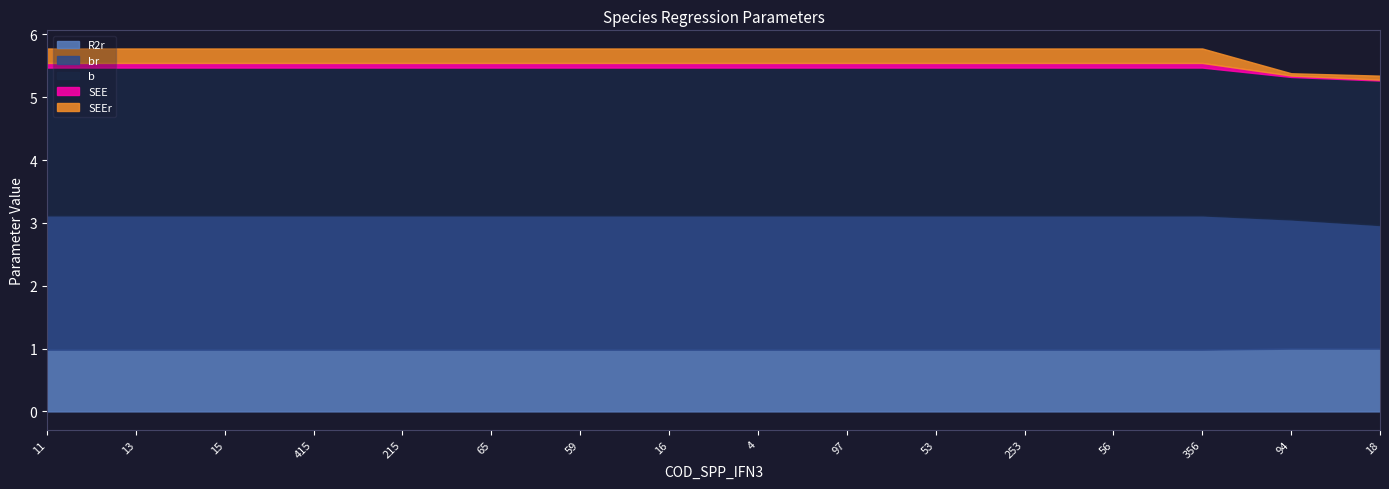

What is the average value of the SEEr series?

0.2